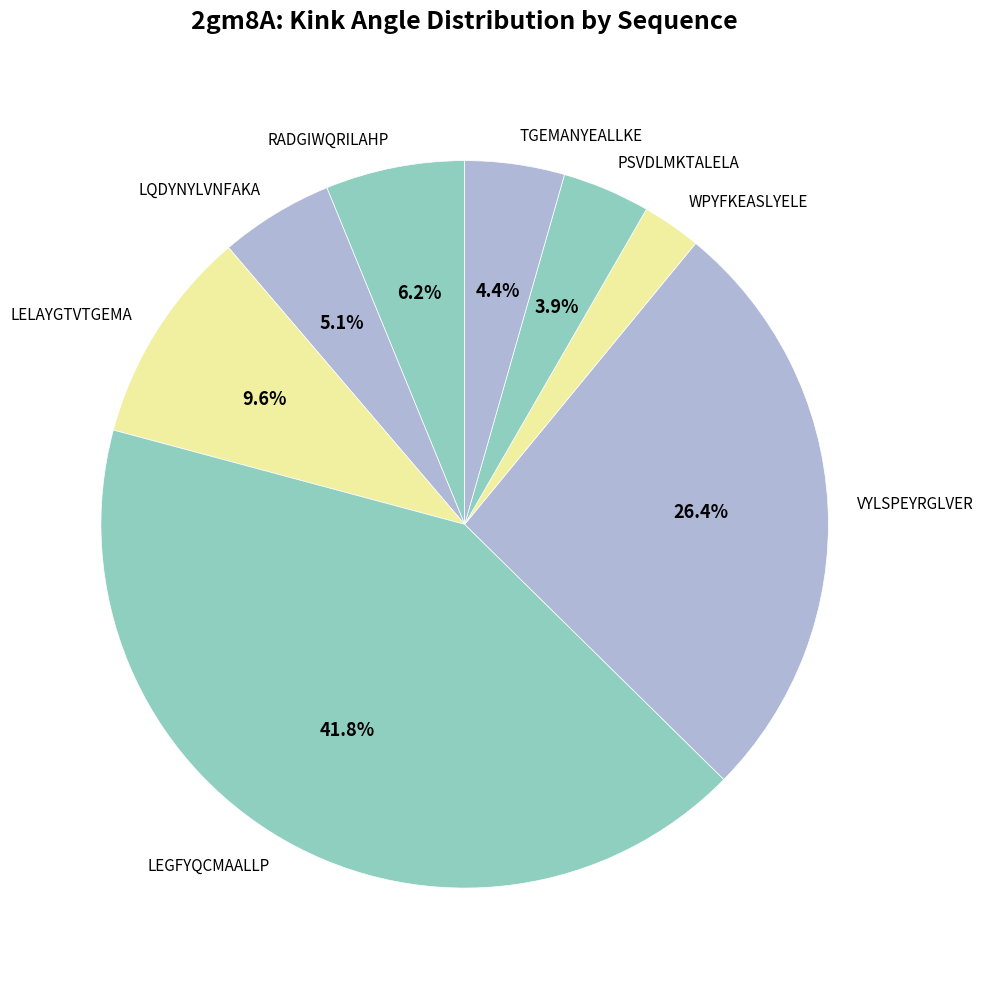

To the nearest percent, what percentage of the pie is PSVDLMKTALELA?

4%